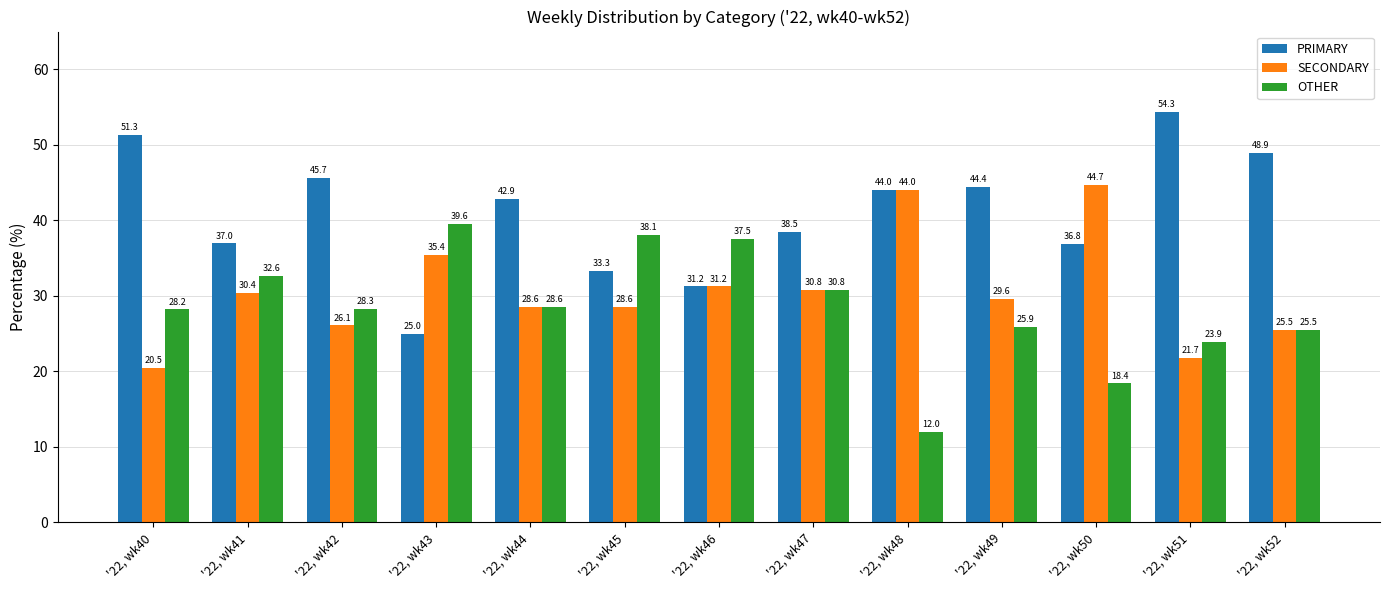

How many bars are there in total?

39